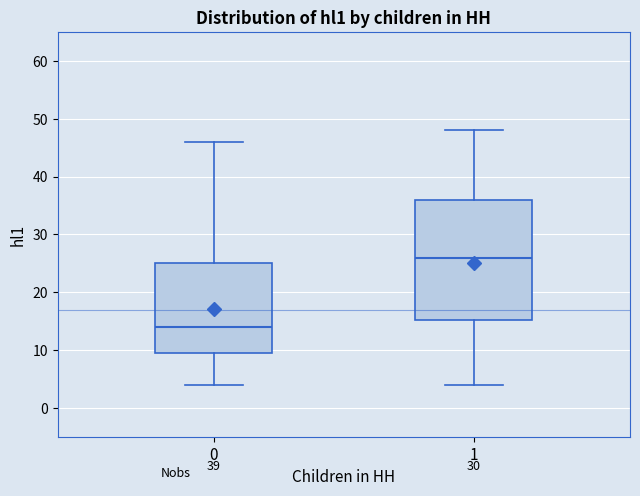

Which box is the tallest, from its lower edge to its upper edge?

1